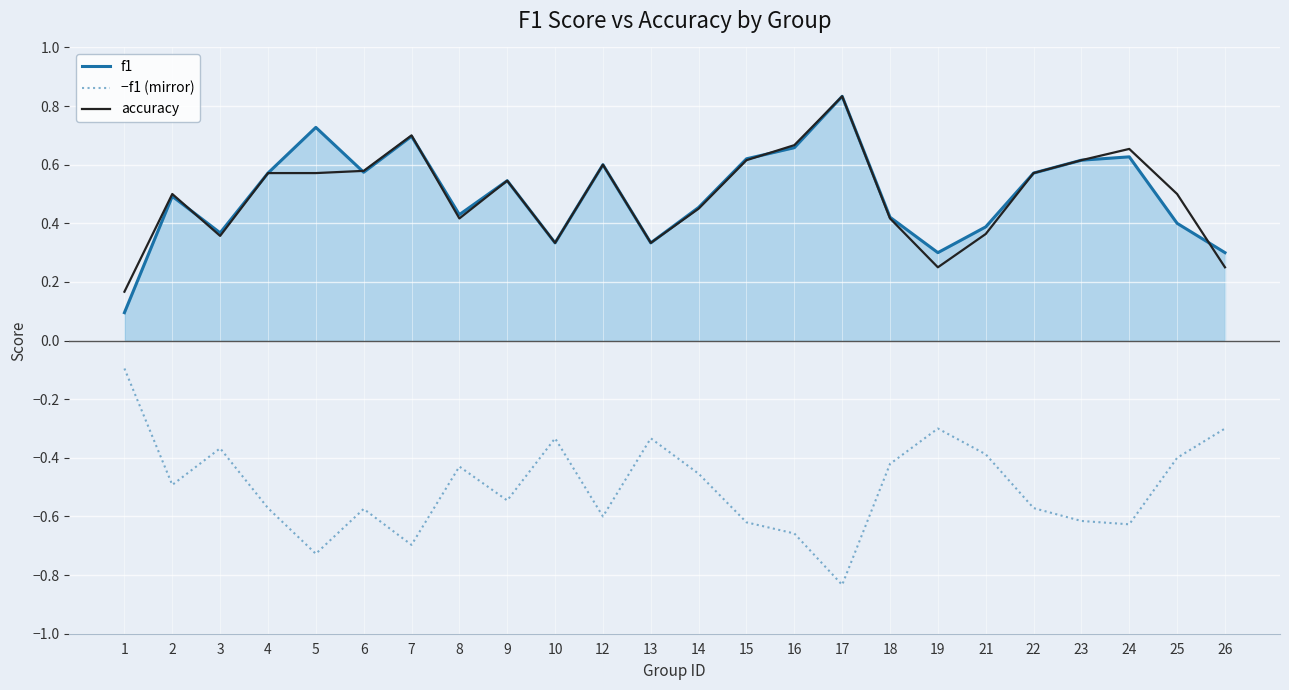

Where is the first local minimum for accuracy?

3